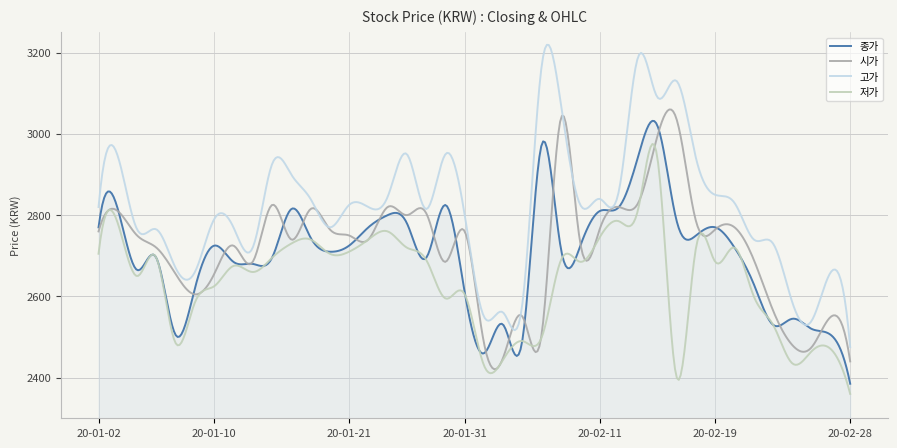

What is the minimum value for 종가?

2385.0